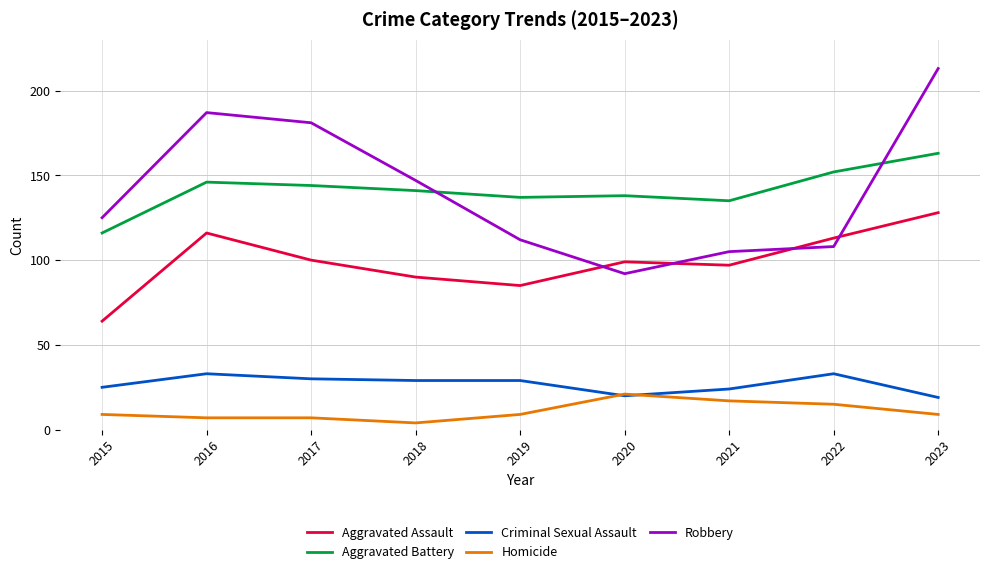

The Robbery series shows 213 at 2023. True or false?

True